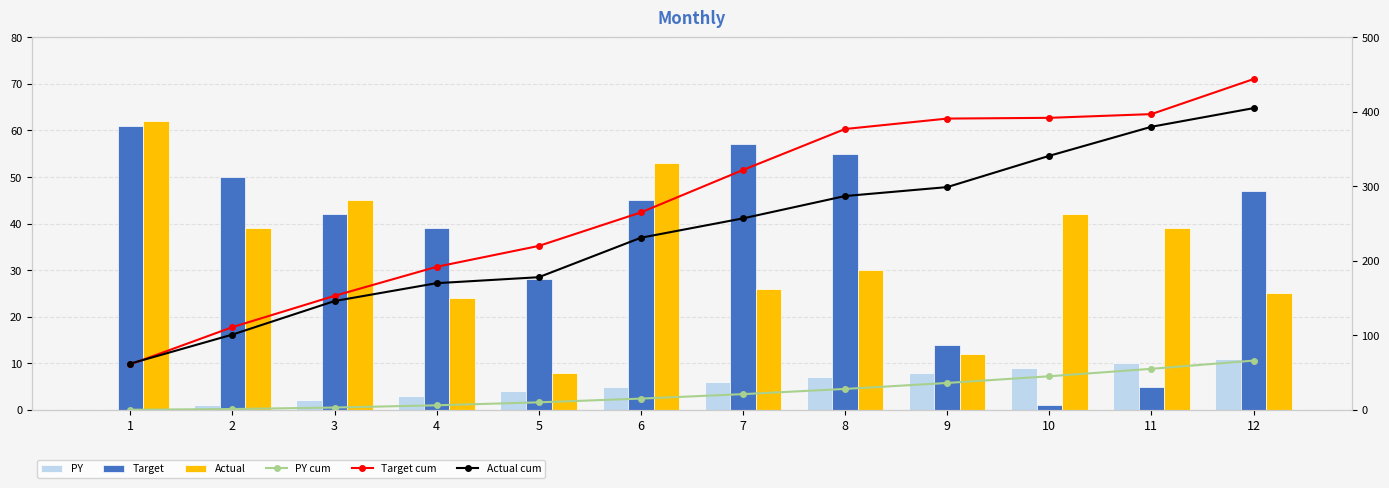

Rank the categories by PY value from highest to lowest.

12, 11, 10, 9, 8, 7, 6, 5, 4, 3, 2, 1